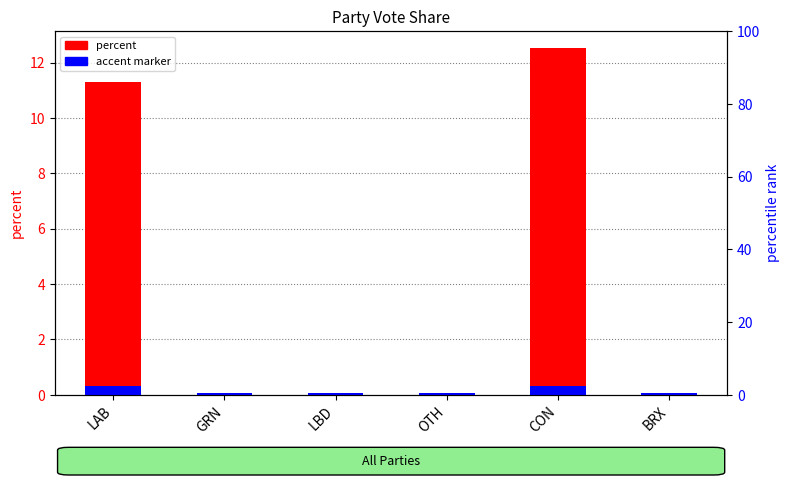

Is it true that the value at OTH is 0.0?

True